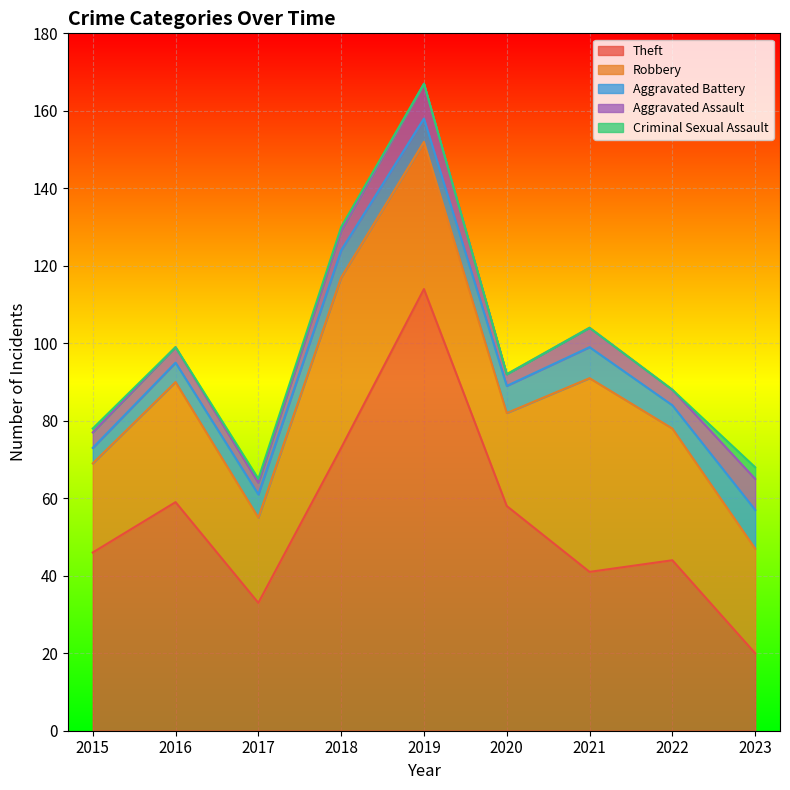

What is the value of the Robbery point at the 1st from the left?

23